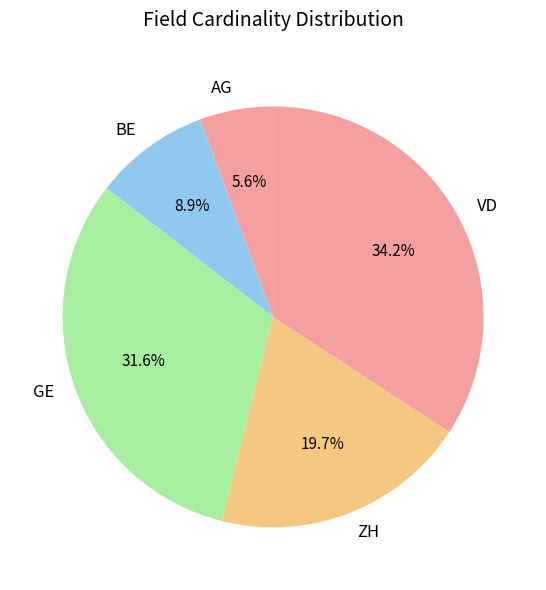

True or false: AG accounts for 1% of the total.

False